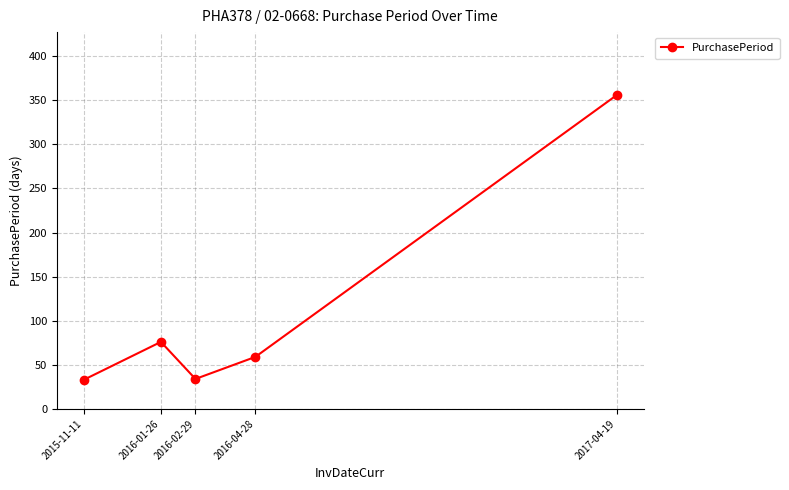

What is the label of the 3rd point from the right?

2016-02-29